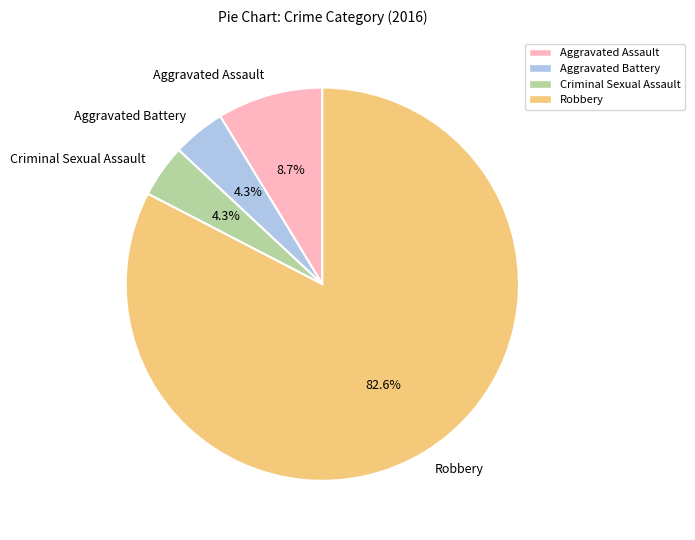

What percentage is the Robbery slice, to the nearest percent?

83%